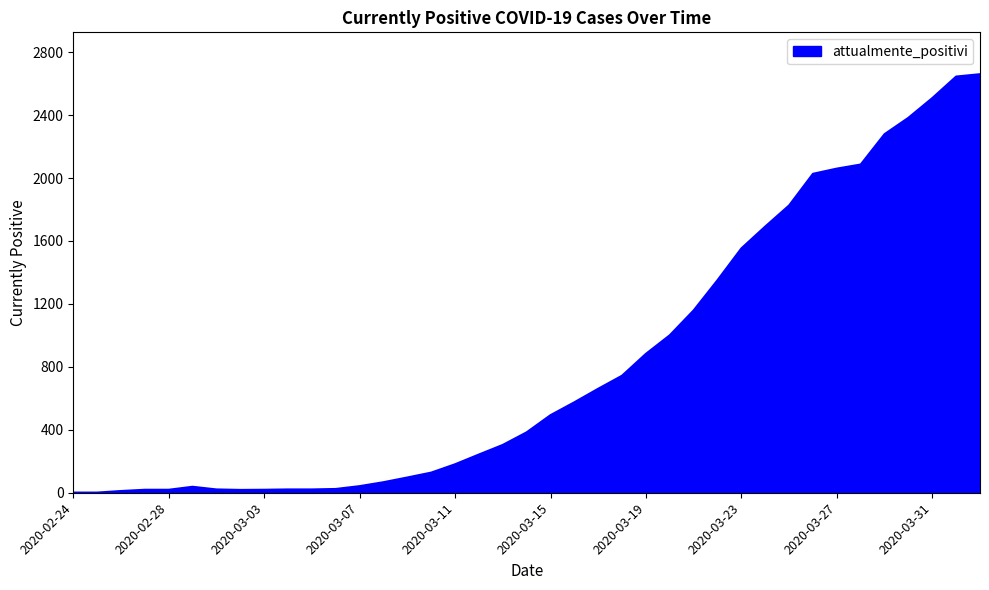

What is the difference between the maximum and minimum values?

2659